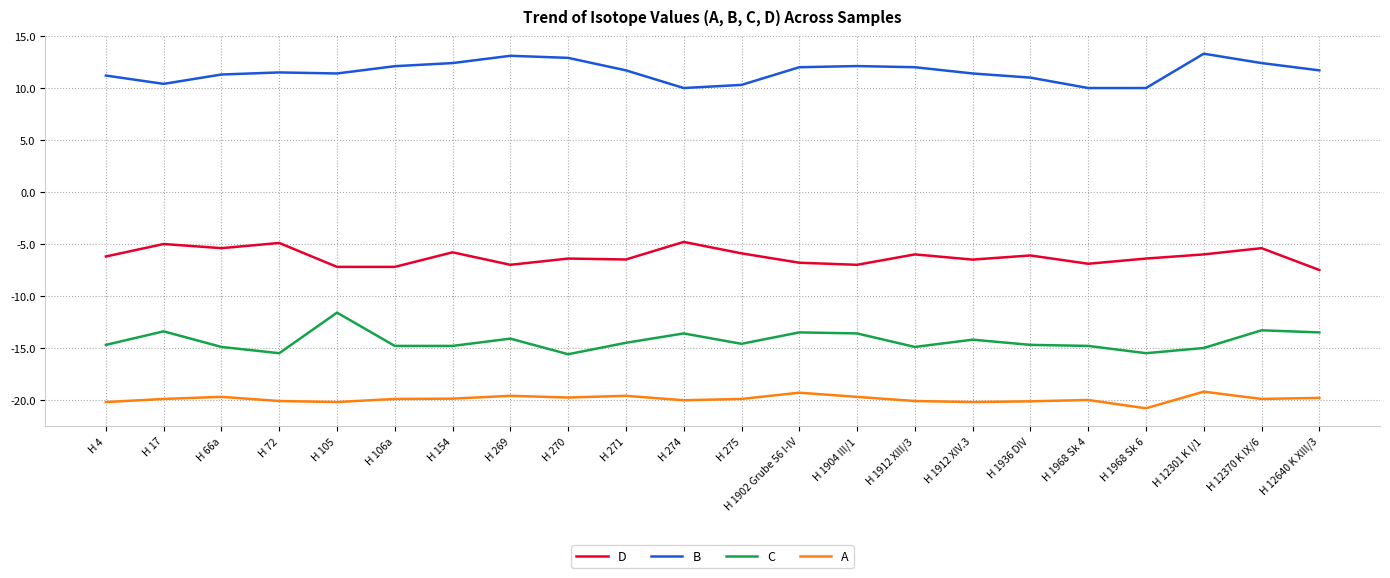

Is it true that B equals 3.1 at H 12301 K I/1?

False